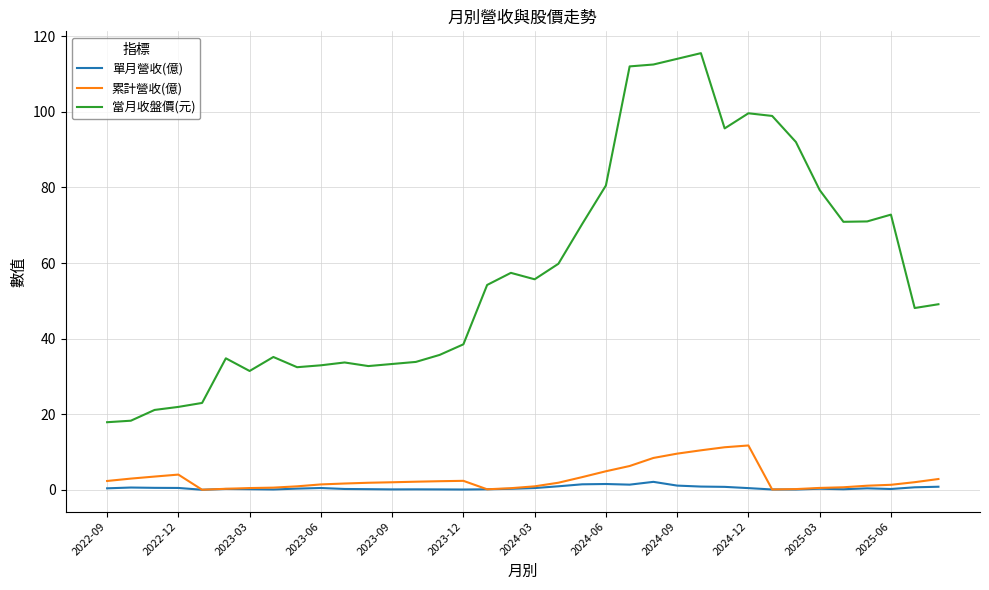

Which series has the largest range (max minus min)?

當月收盤價(元)